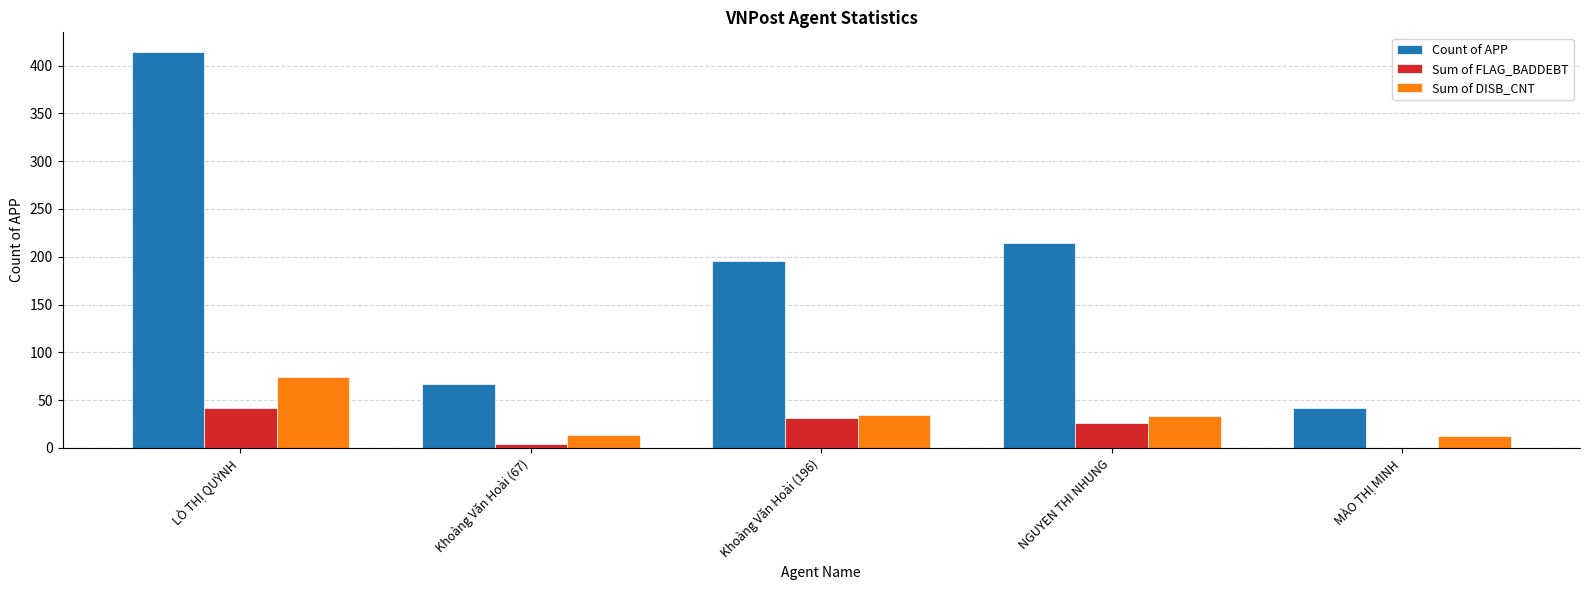

Which series changed the most between Khoàng Văn Hoài (67) and Khoàng Văn Hoài (196)?

Count of APP